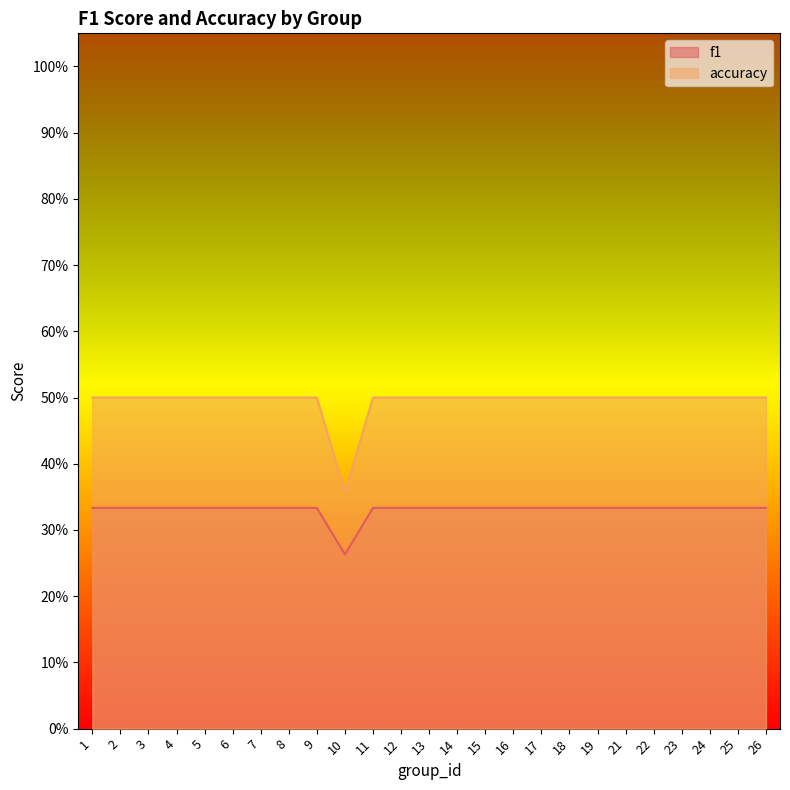

Does the chart display data point markers on the line(s)?

No